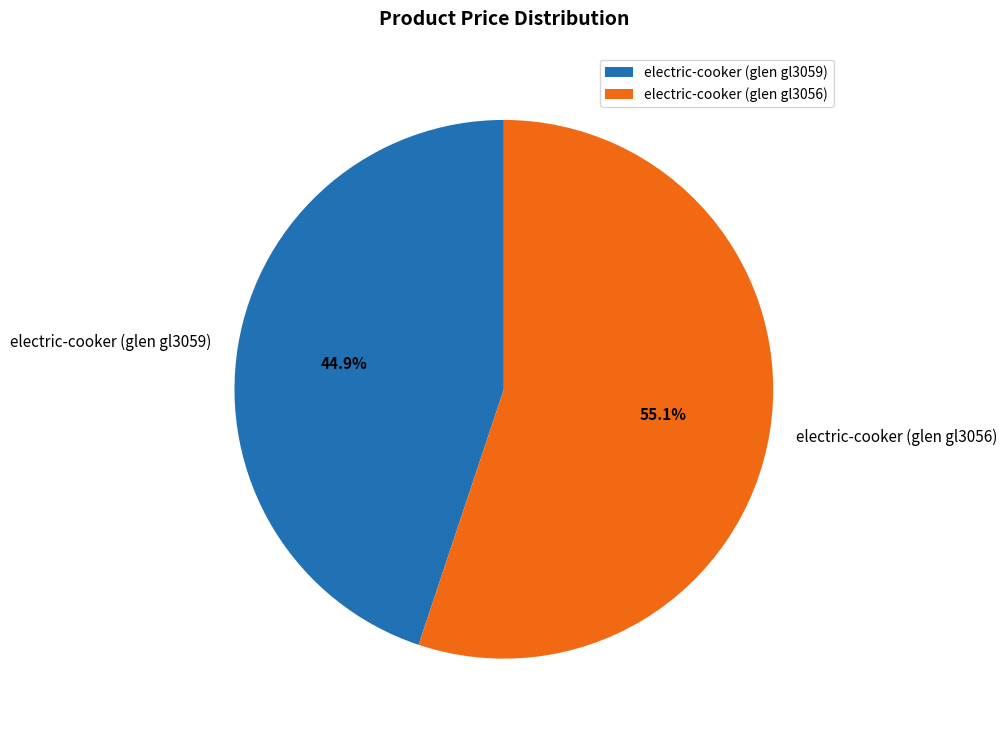

Which category has the smallest portion of the pie?

electric-cooker (glen gl3059)